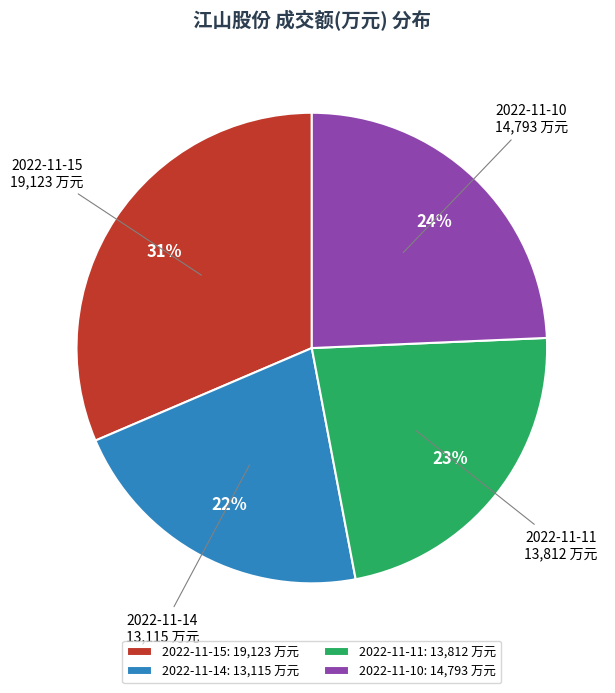

To the nearest percent, what portion does 2022-11-11 represent?

23%